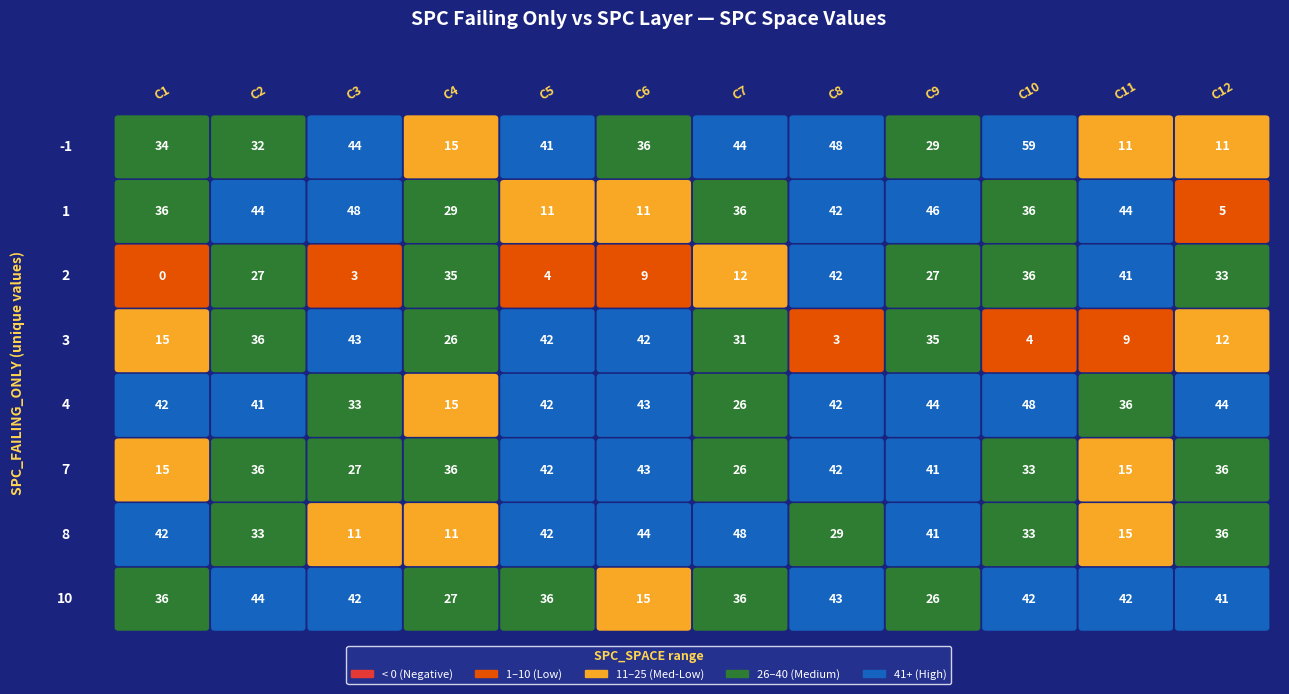

Read the 4 value at 0.

4